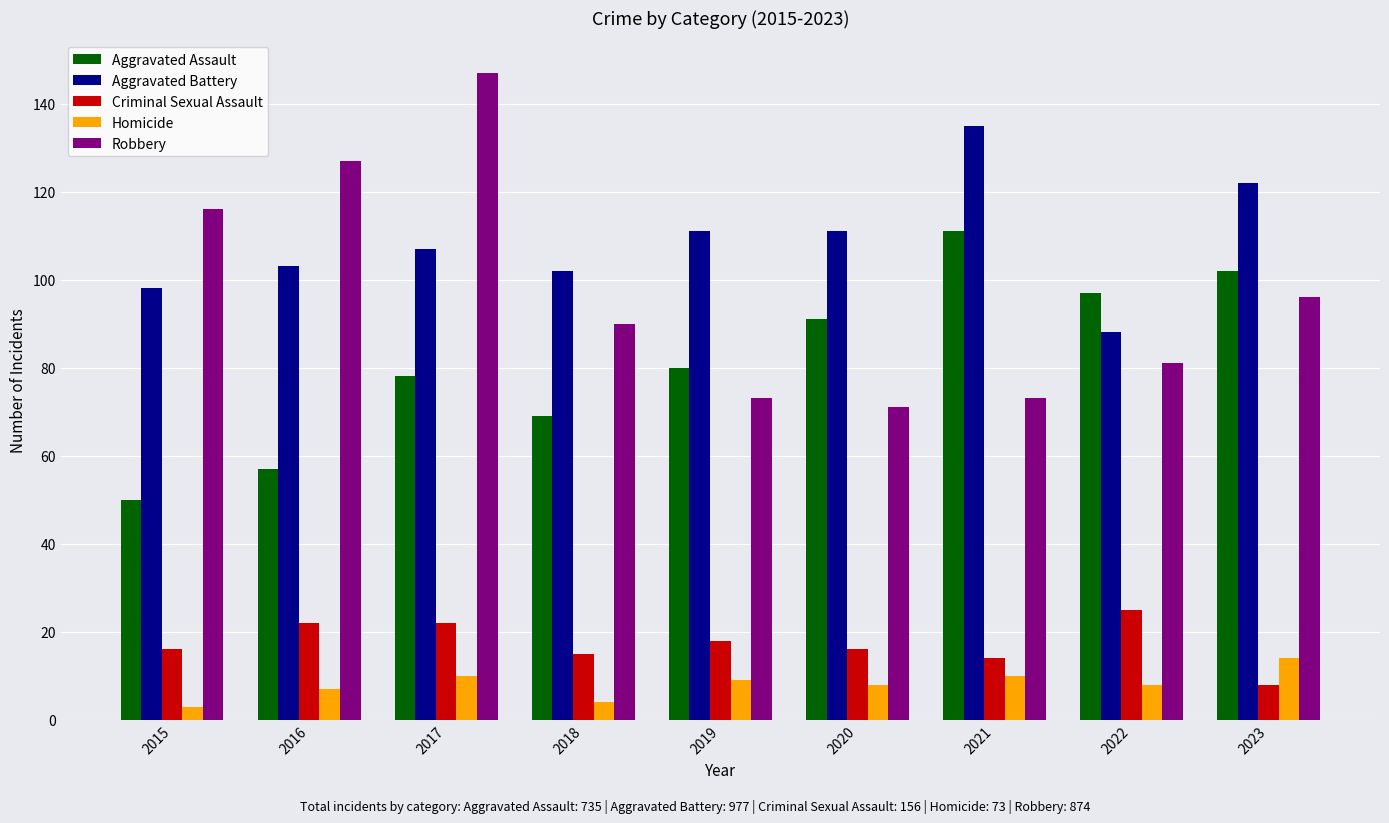

What is the maximum value for Criminal Sexual Assault?

25